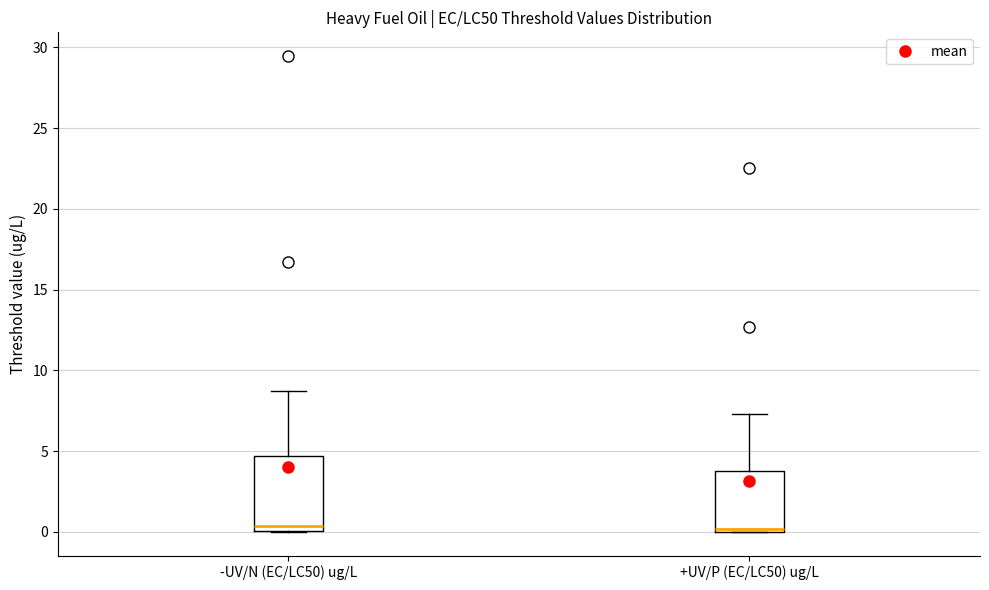

Reading left to right, transcribe this box plot: for each box, give where its median line is, the range the box spans, and where its two whiskers end, as read against the y-axis. The values are not printed on the chart, so give them approximately, as read against the axis.

-UV/N (EC/LC50) ug/L: median 0.5, box 0.0 to 4.5, whiskers 0.0 to 8.5
+UV/P (EC/LC50) ug/L: median 0.0 (just above the box's lower edge), box 0.0 to 4.0, whiskers 0.0 to 7.5